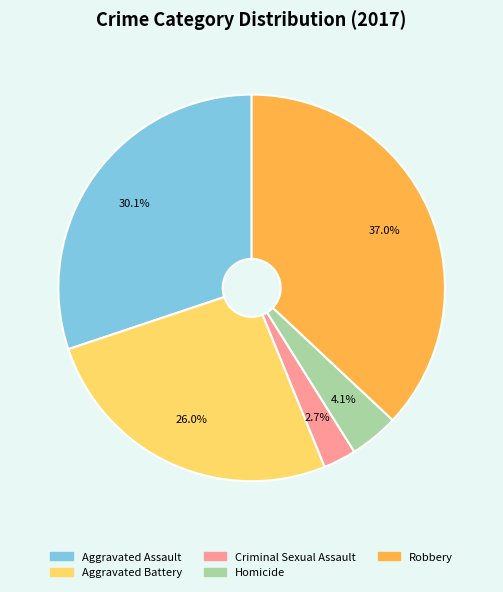

How many slices are in this pie chart?

5